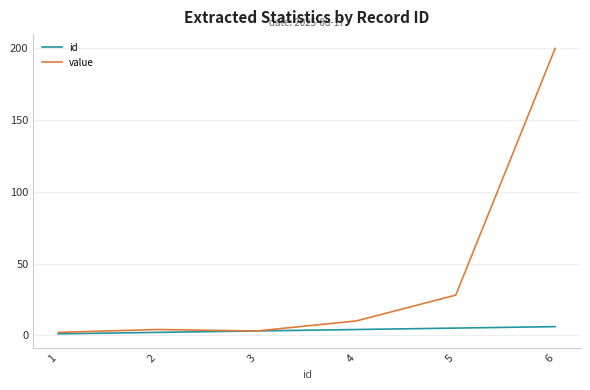

Reading right to left, list all the values displayed in this chart.

id: 6=6	5=5	4=4	3=3	2=2	1=1
value: 6=200	5=28	4=10	3=3	2=4	1=2